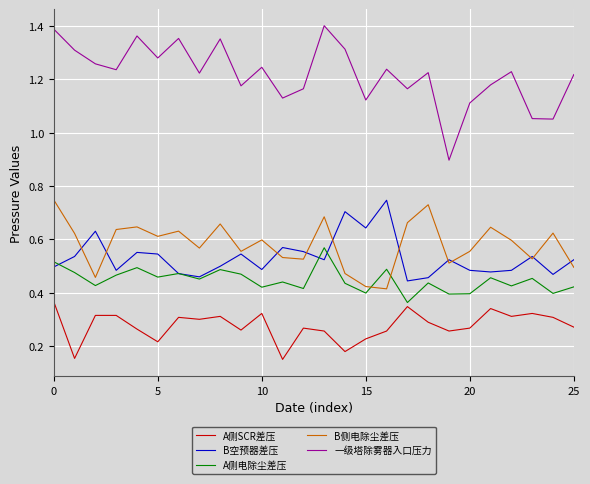

How many lines are shown in the chart?

5